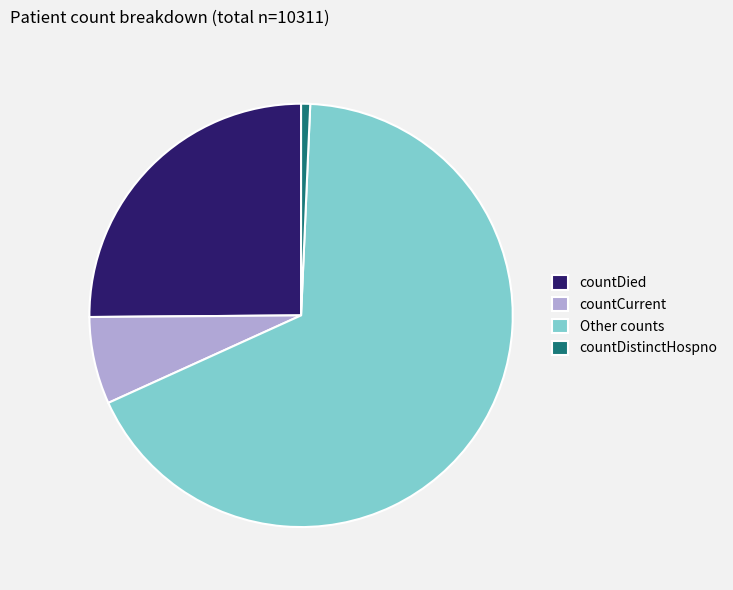

Which category has the smallest portion of the pie?

countDistinctHospno